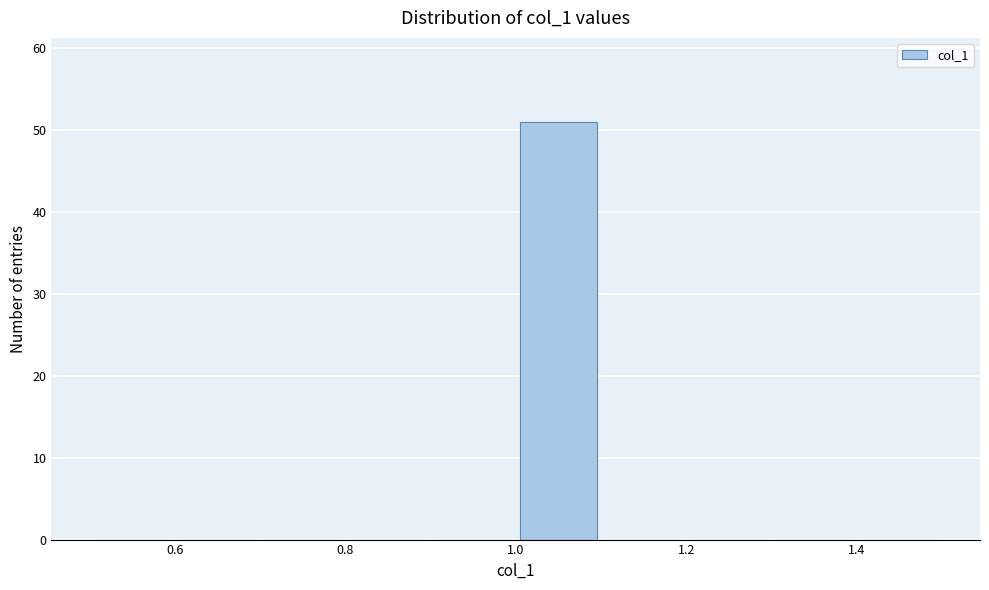

Reading left to right, list every bar in this chart as the range it spans on the x-axis followed by its height. The values are not printed on the chart, so give them approximately, as read against the axis.

0.5 to 0.6: 0
0.6 to 0.7: 0
0.7 to 0.8: 0
0.8 to 0.9: 0
0.9 to 1.0: 0
1.0 to 1.1: 51
1.1 to 1.2: 0
1.2 to 1.3: 0
1.3 to 1.4: 0
1.4 to 1.5: 0